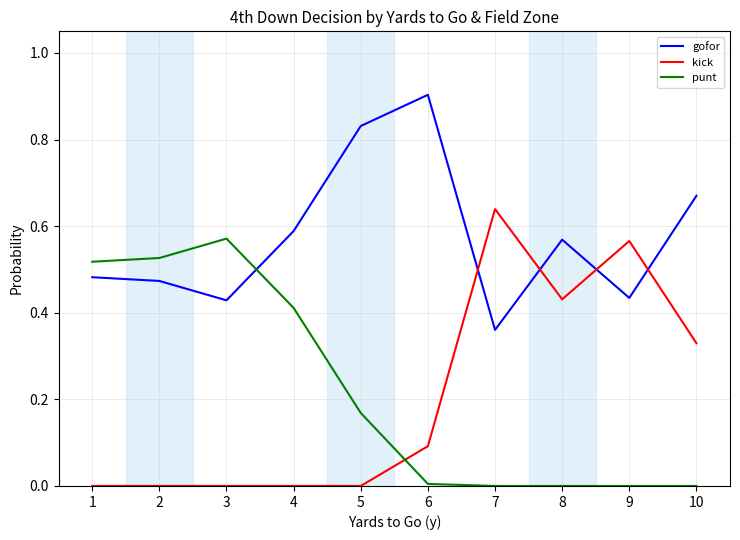

The value of kick at 8 is 0.8. True or false?

False